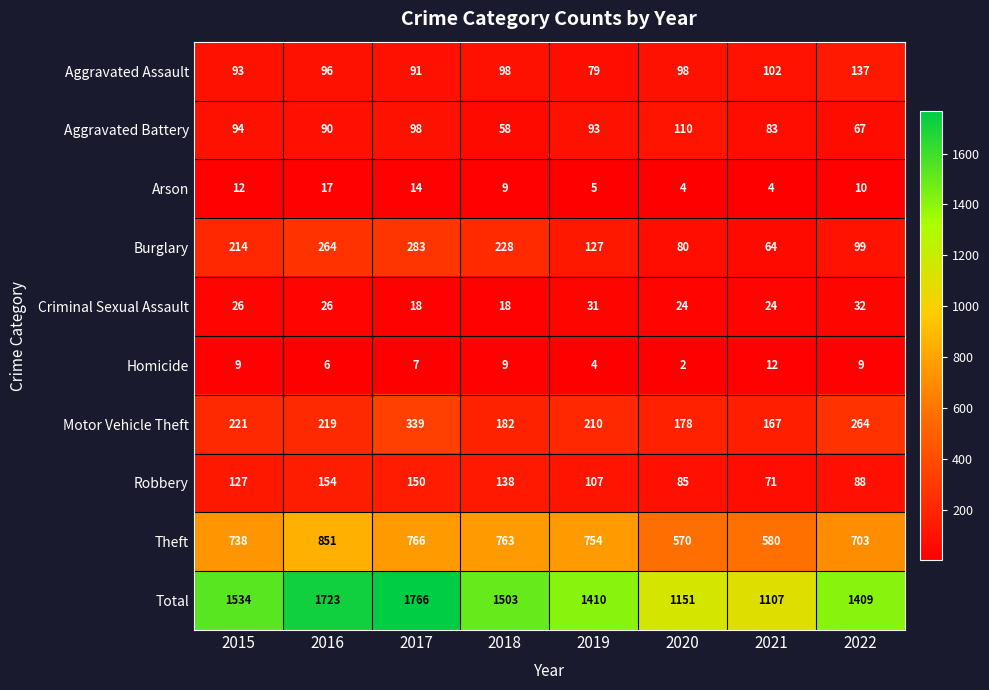

At which category is the sum across all series the highest?

2017